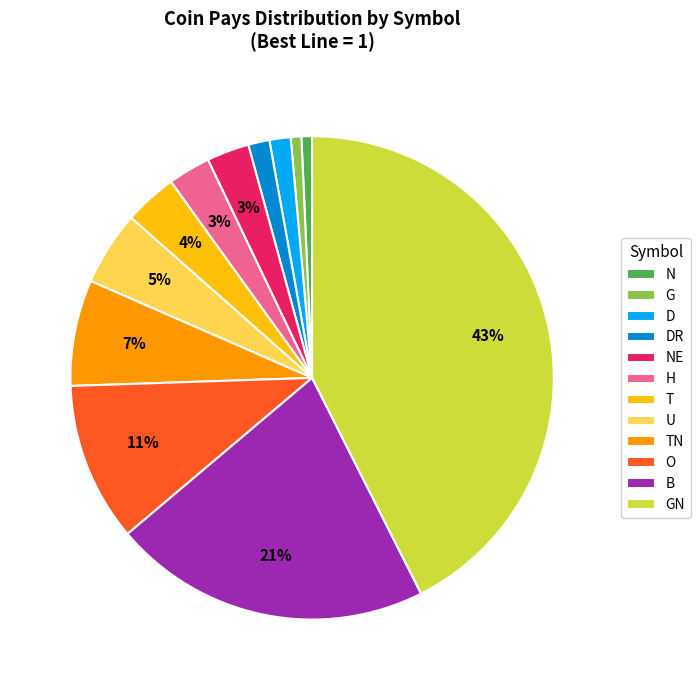

How many slices are in this pie chart?

12